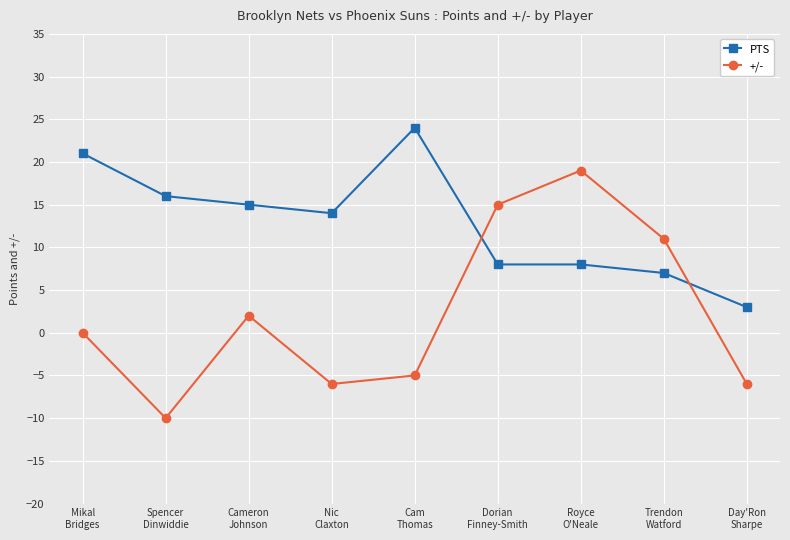

Is it true that +/- equals 0 at Mikal
Bridges?

True